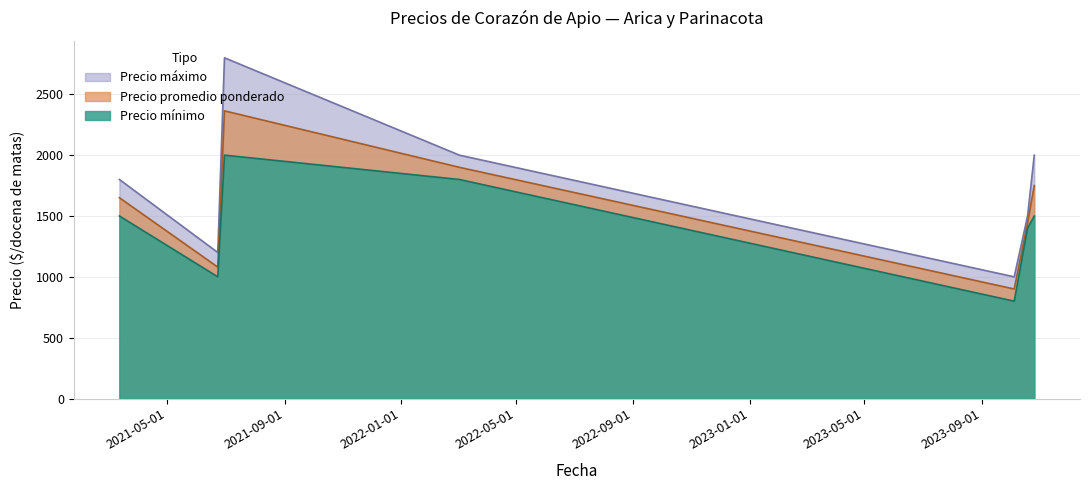

At which label does Precio mínimo first exceed 1500?

2021-06-30